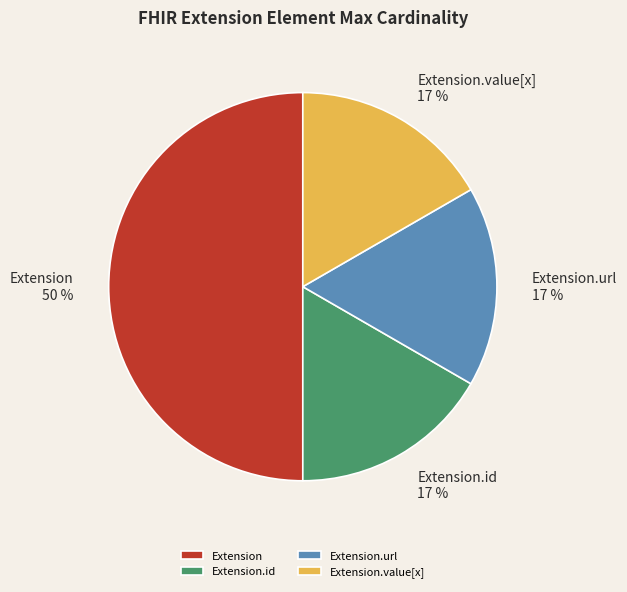

Is the sum of Extension.value[x] and Extension.id greater than half?

No